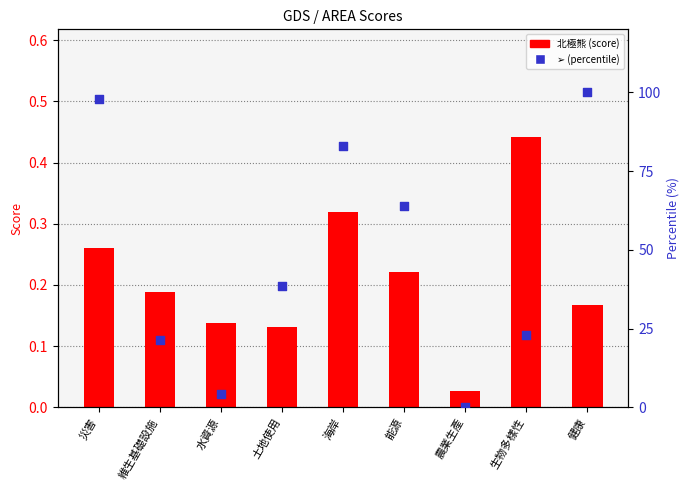

Which series contains the highest Y value?

➢ (percentile)